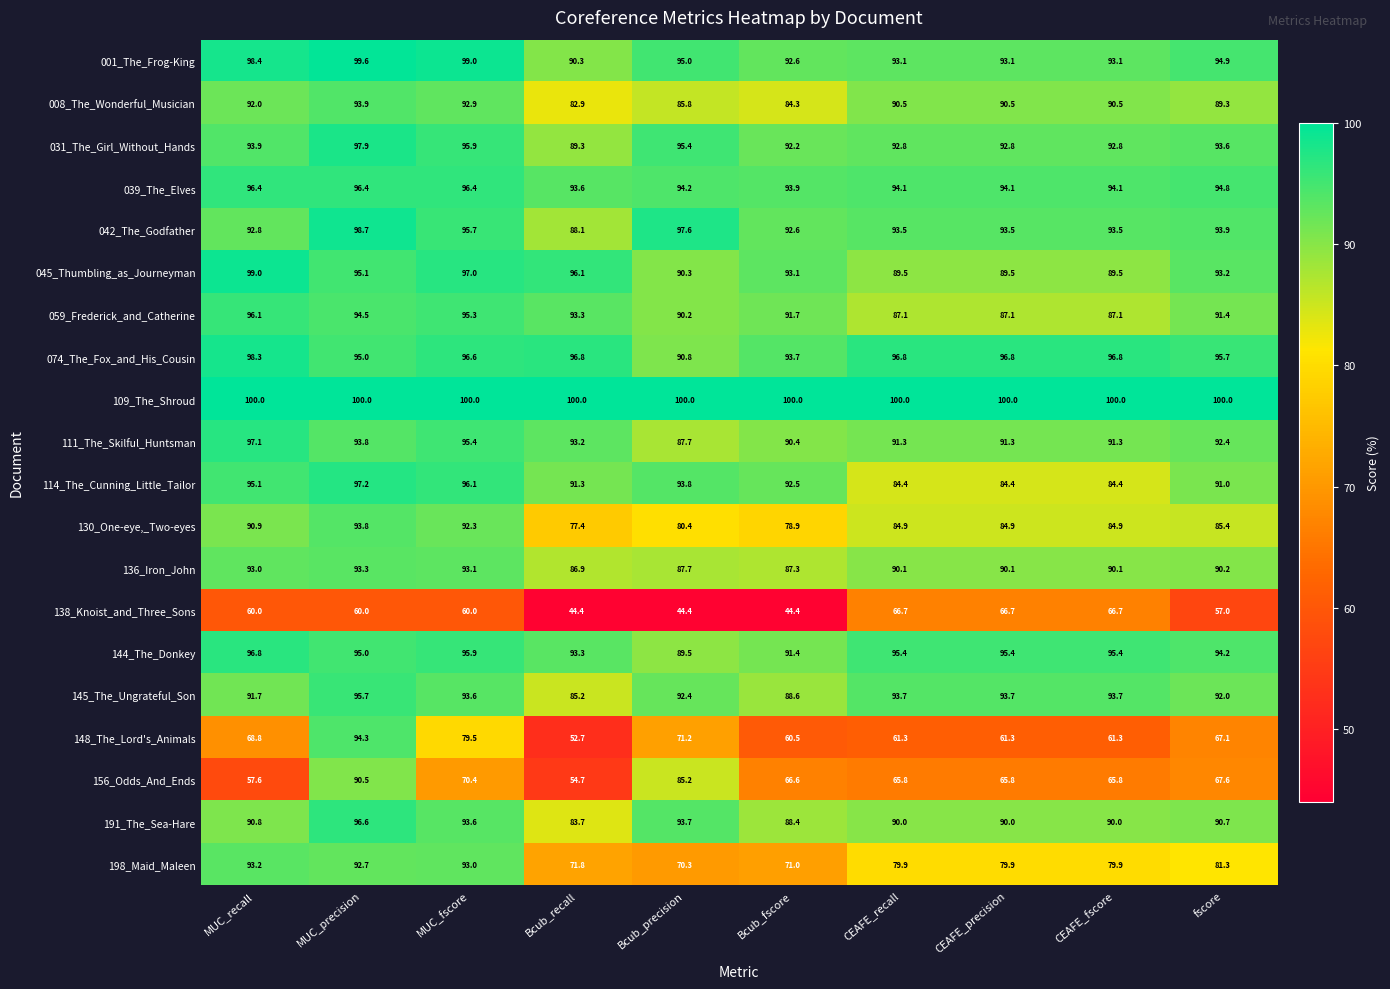

Which series has the largest total across all categories?

109_The_Shroud